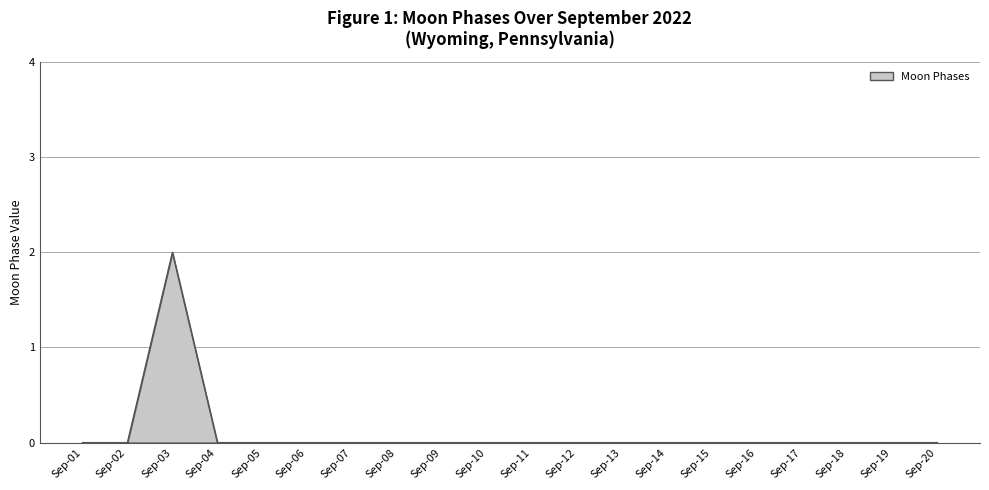

Where is the first local maximum?

Sep-03